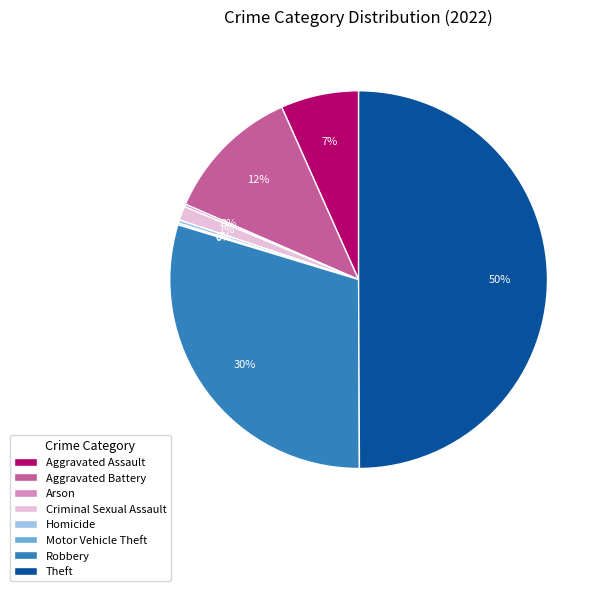

Do Homicide and Criminal Sexual Assault together represent more than half of the pie?

No